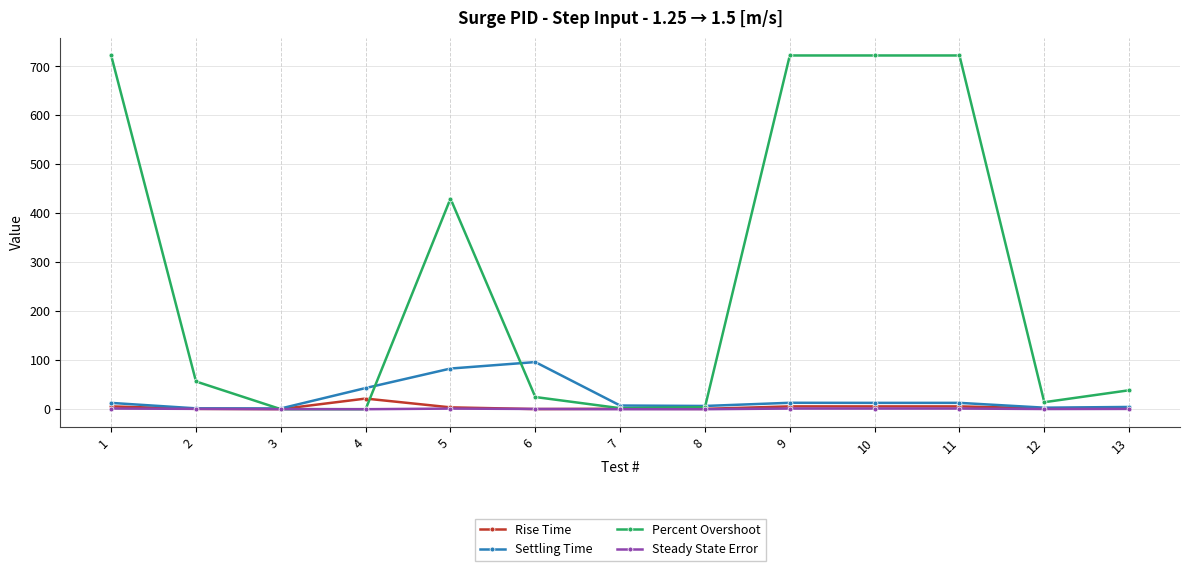

Where is the first local maximum for Percent Overshoot?

5